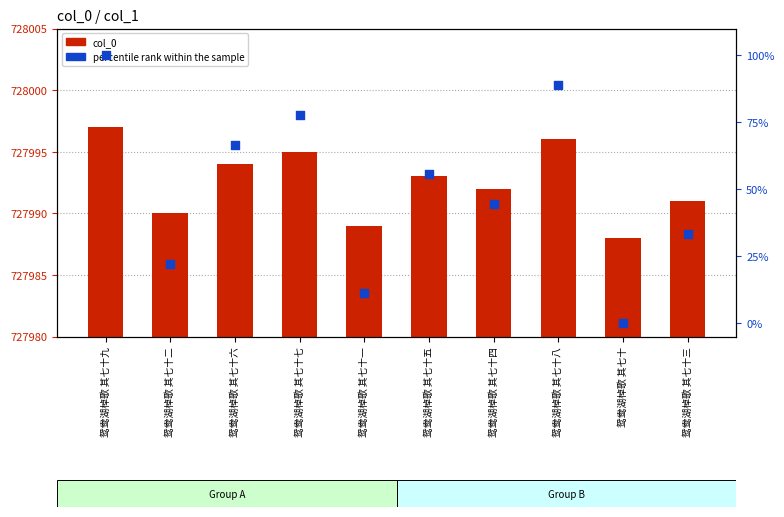

What are all the series names shown in the legend?

col_0, percentile rank within the sample